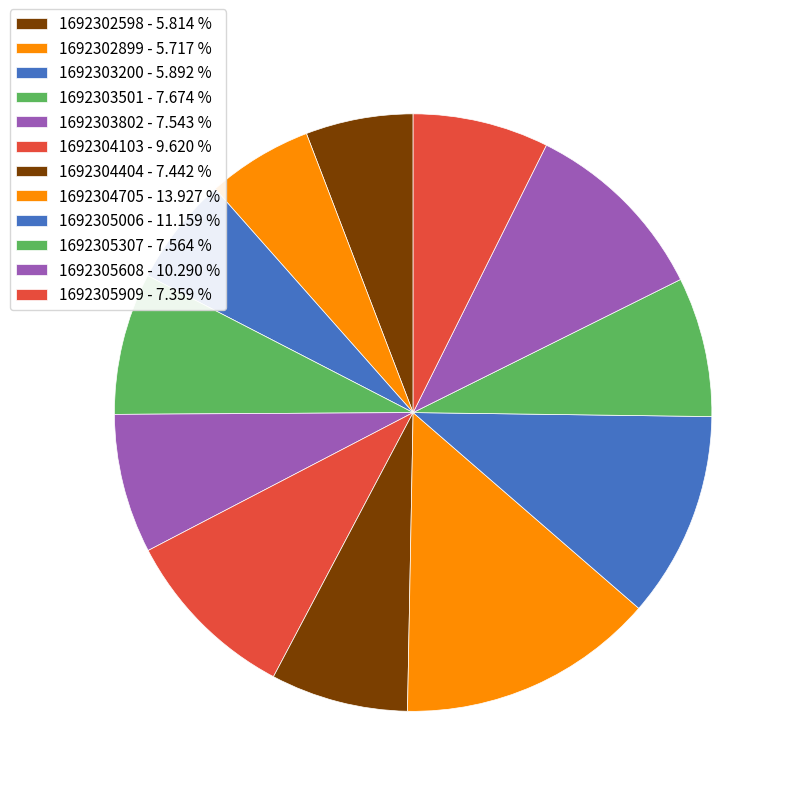

Does any single category account for the majority?

No